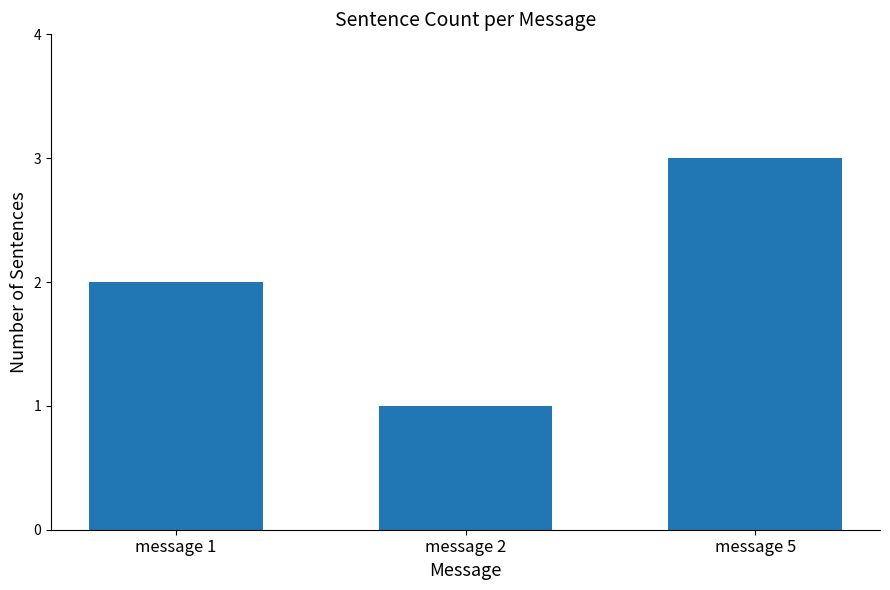

What is the value of the 1st bar from the left?

2